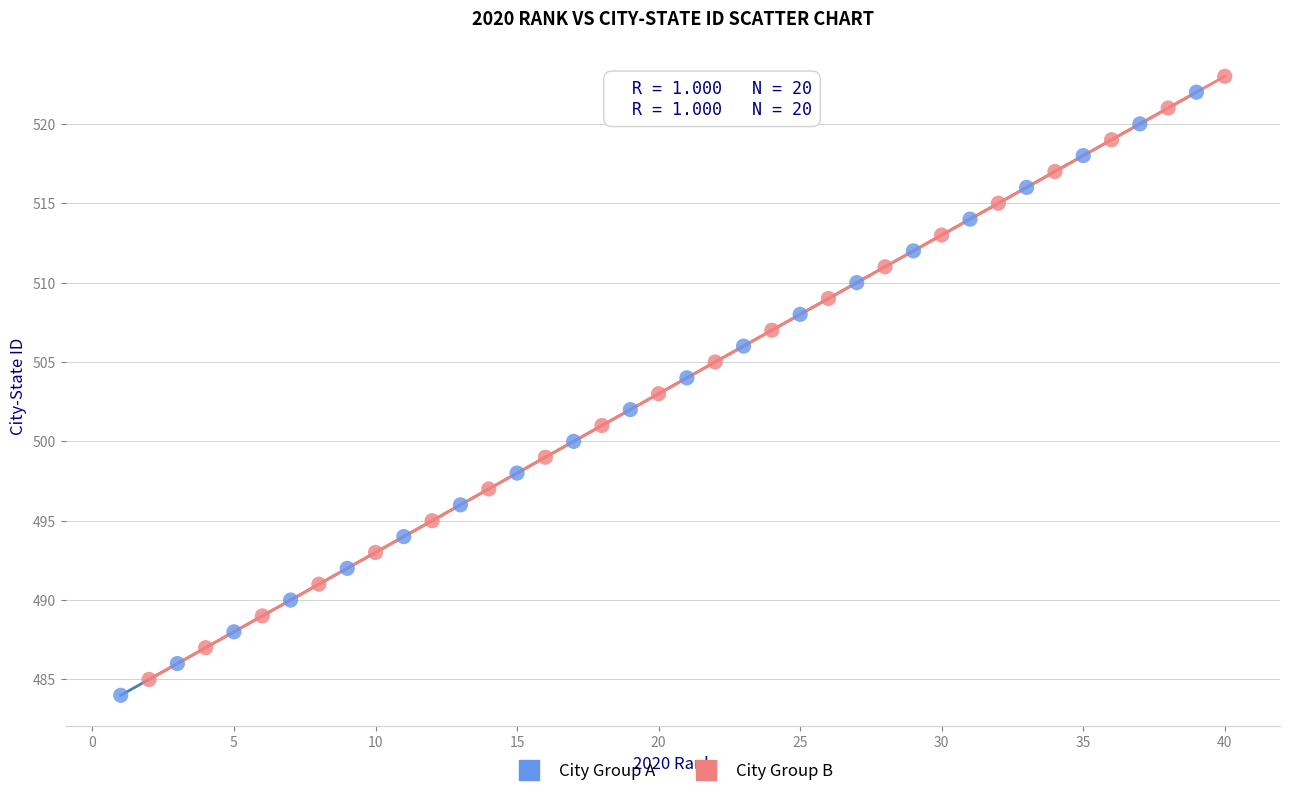

What are all the series names shown in the legend?

City Group A, City Group B